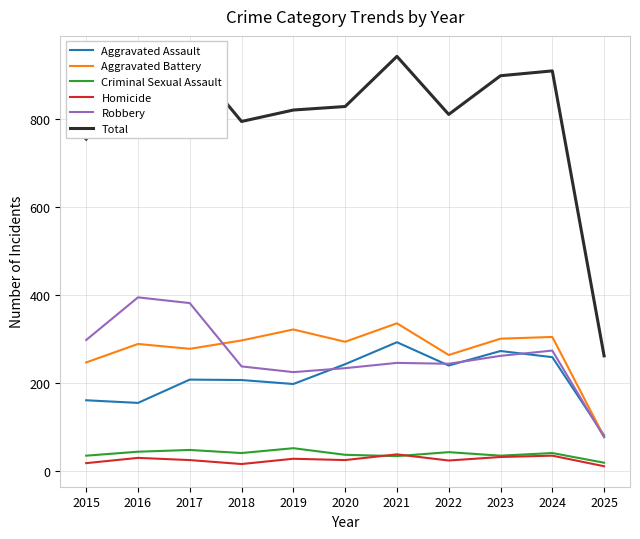

At which label is Total closest to 601?

2015